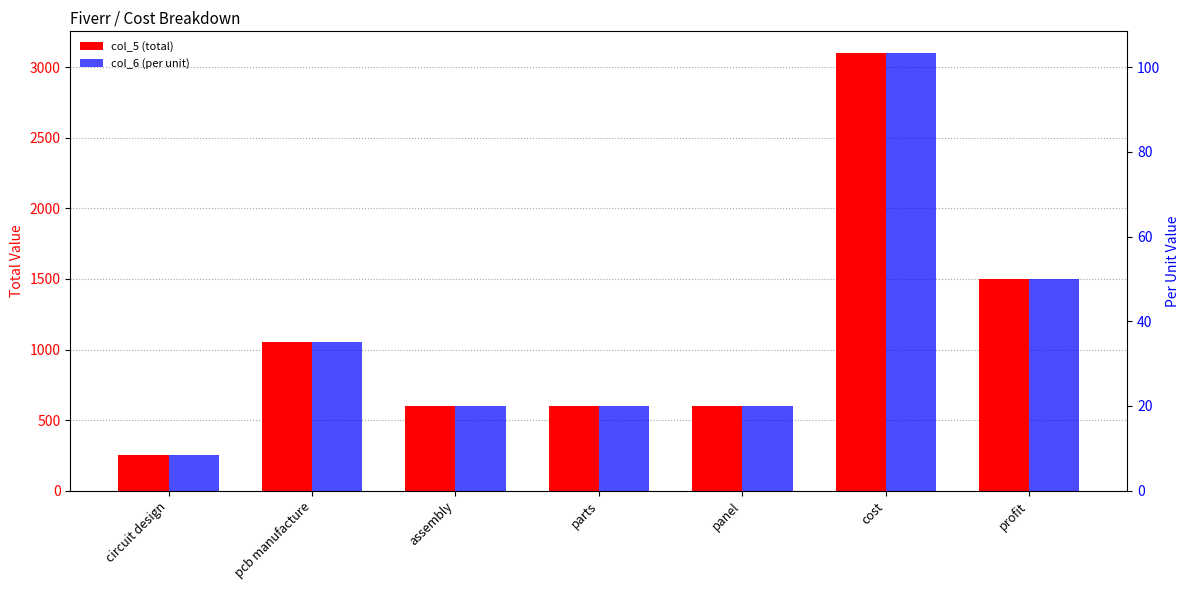

True or false: col_6 (per unit) has a value of 10.6 at pcb manufacture.

False